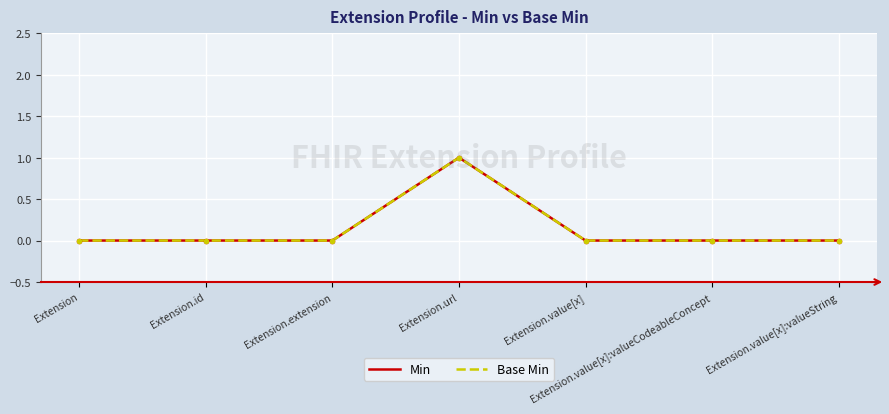

Reading left to right, transcribe all the data shown in this chart.

Min: 0	0	0	1	0	0	0
Base Min: 0	0	0	1	0	0	0